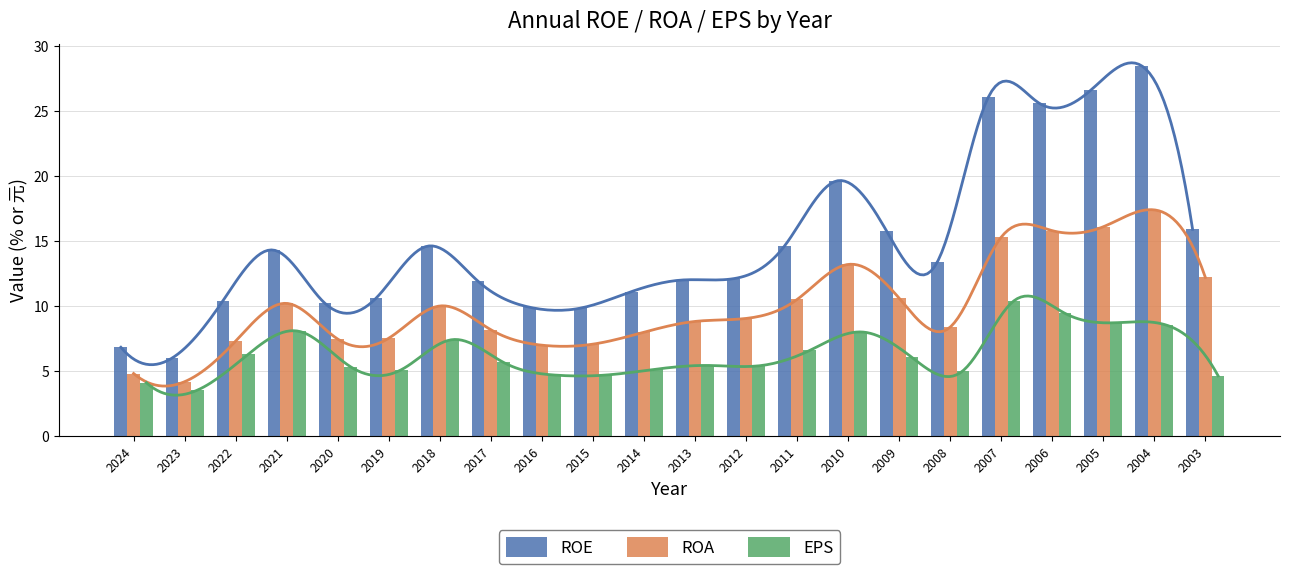

List the series in order of their overall mean, lowest first.

EPS, ROA, ROE